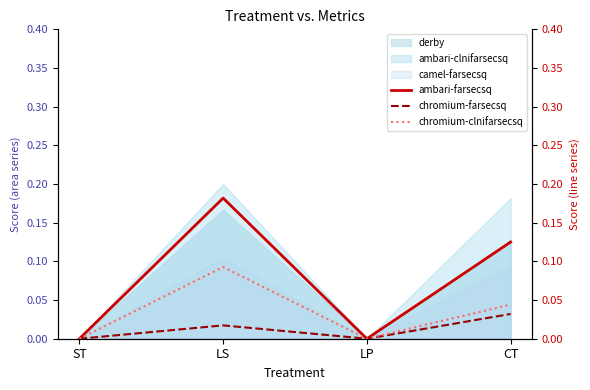

What is the difference between the highest and lowest values at LS?

0.2